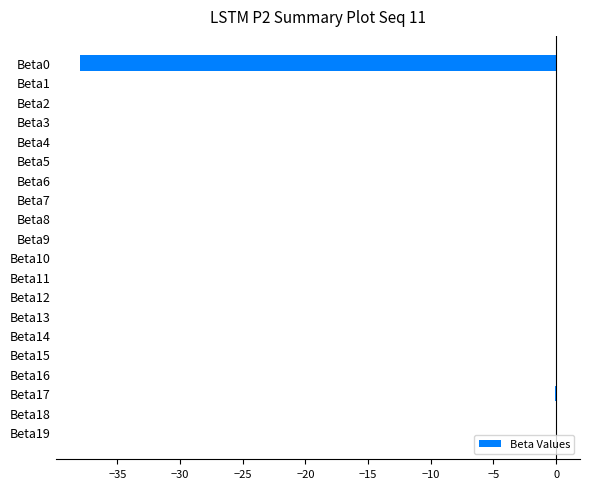

True or false: the data shows -0.0 at Beta10.

True